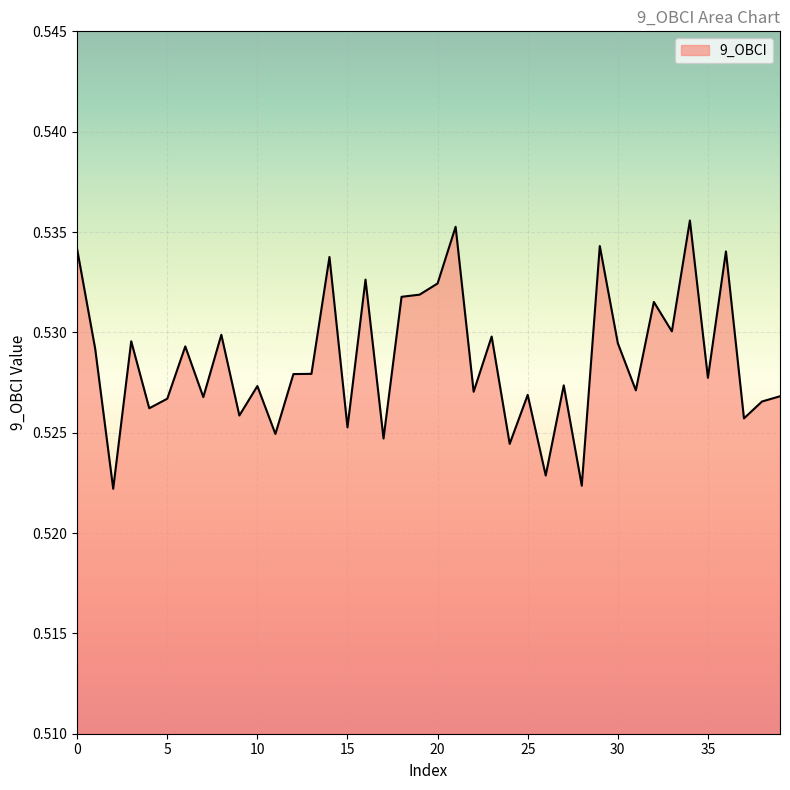

List the labels in order of value, largest first.

34, 21, 29, 0, 36, 14, 16, 20, 19, 18, 32, 33, 8, 23, 3, 30, 6, 1, 13, 12, 35, 27, 10, 31, 22, 25, 39, 7, 5, 38, 4, 9, 37, 15, 11, 17, 24, 26, 28, 2